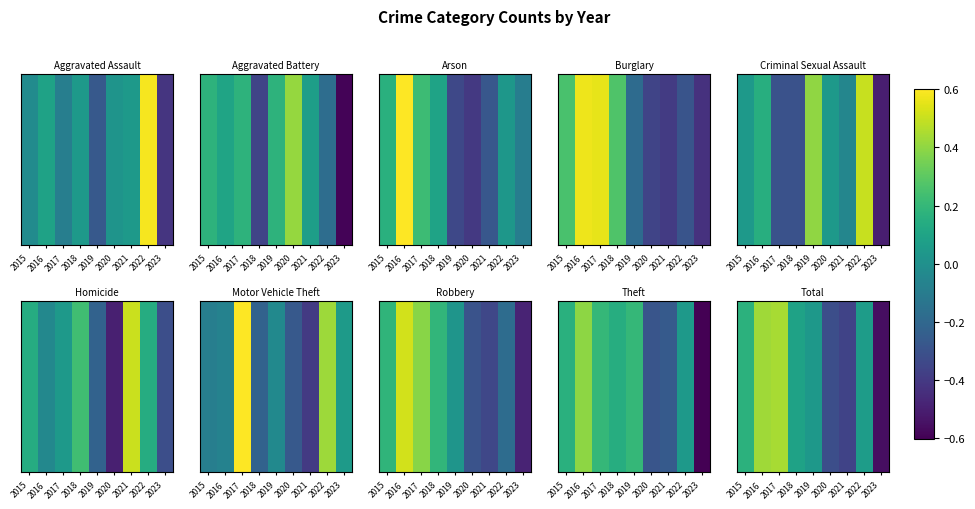

Between 2022 and 2018, which is larger?

2018